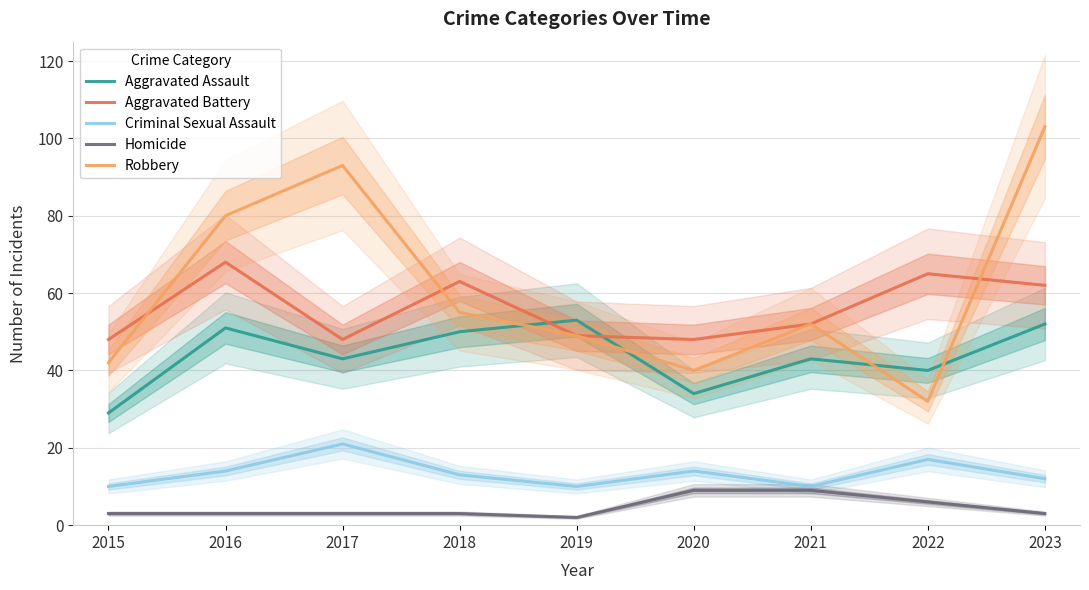

At which label does Robbery first exceed 52?

2016